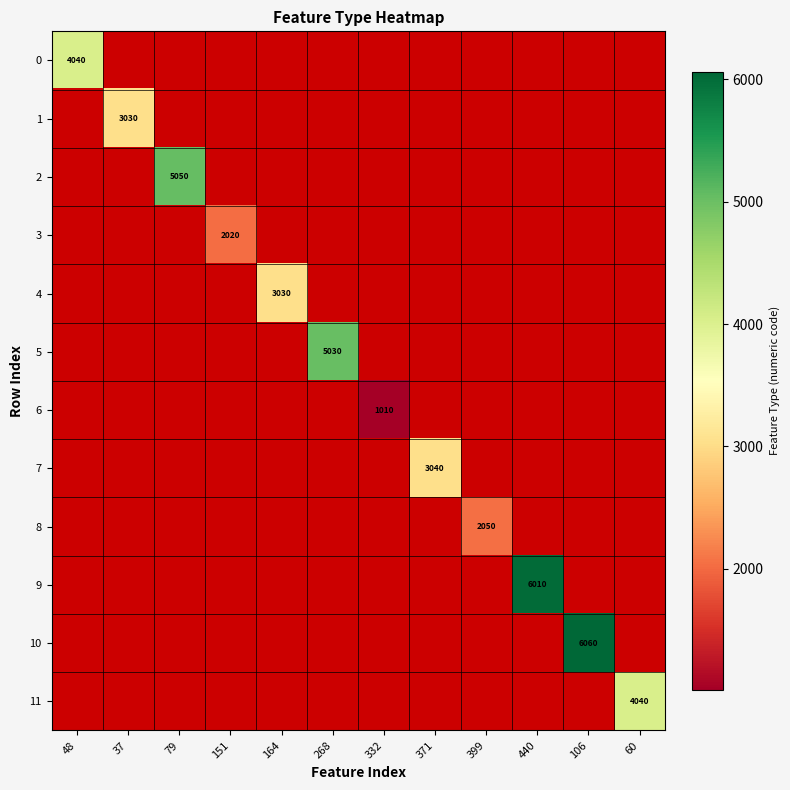

The value of 5 at 268 is 5030. True or false?

True